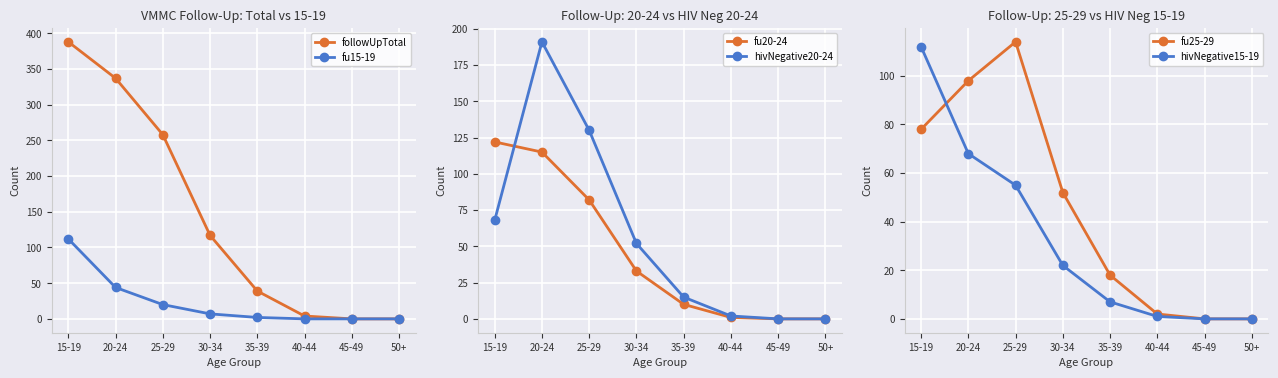

True or false: fu20-24 and hivNegative15-19 cross at least once.

False